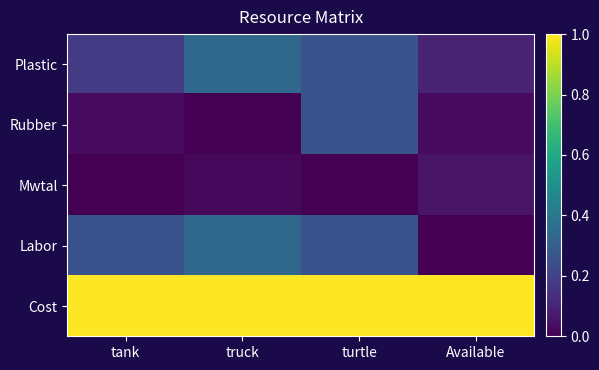

What is the total value across all series at truck?

1.7